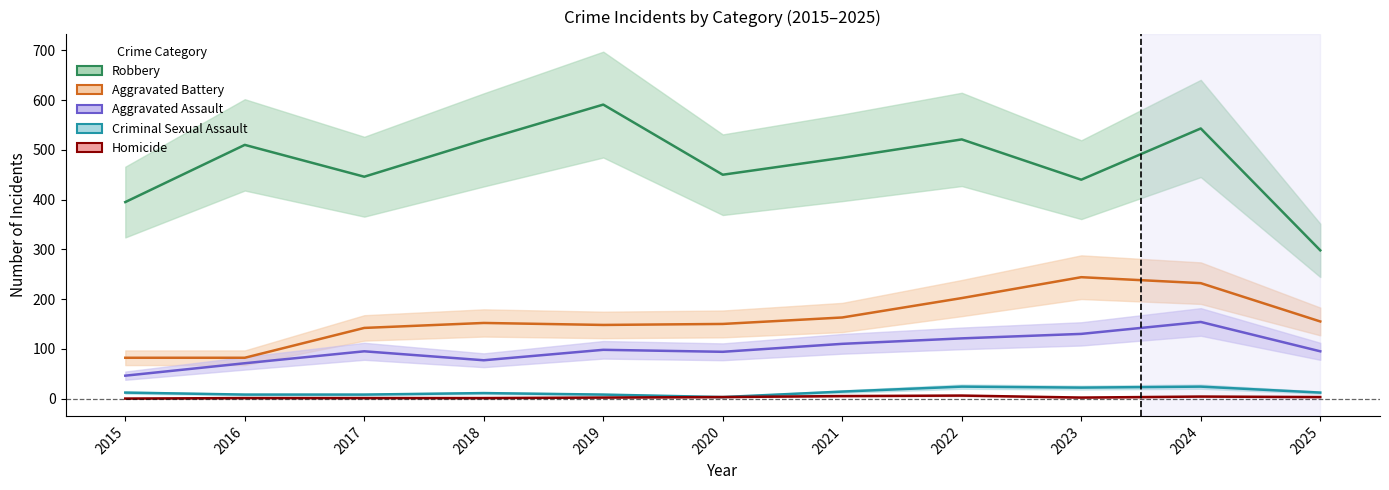

Which series has the largest range (max minus min)?

Robbery